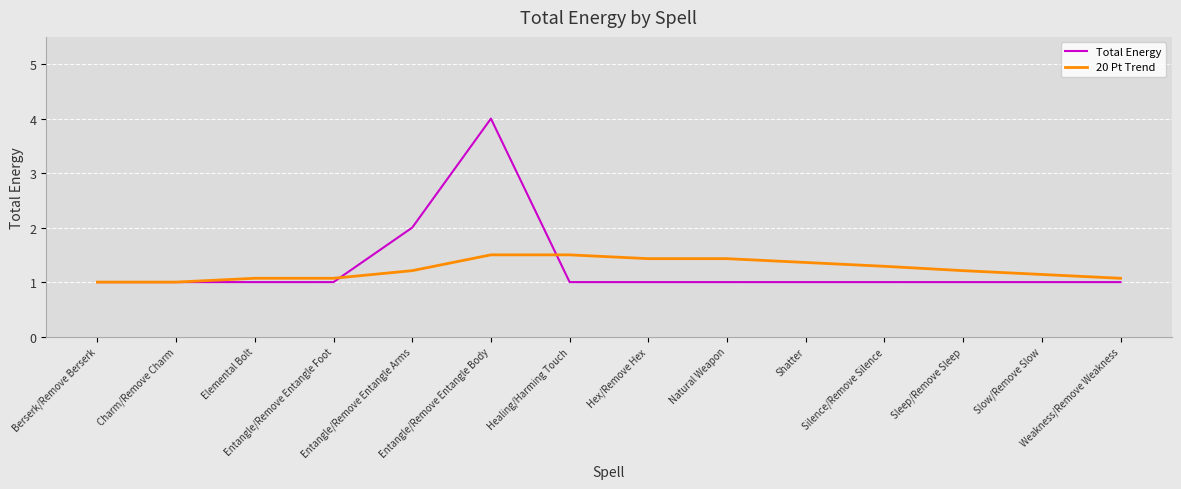

What are all the series names shown in the legend?

Total Energy, 20 Pt Trend